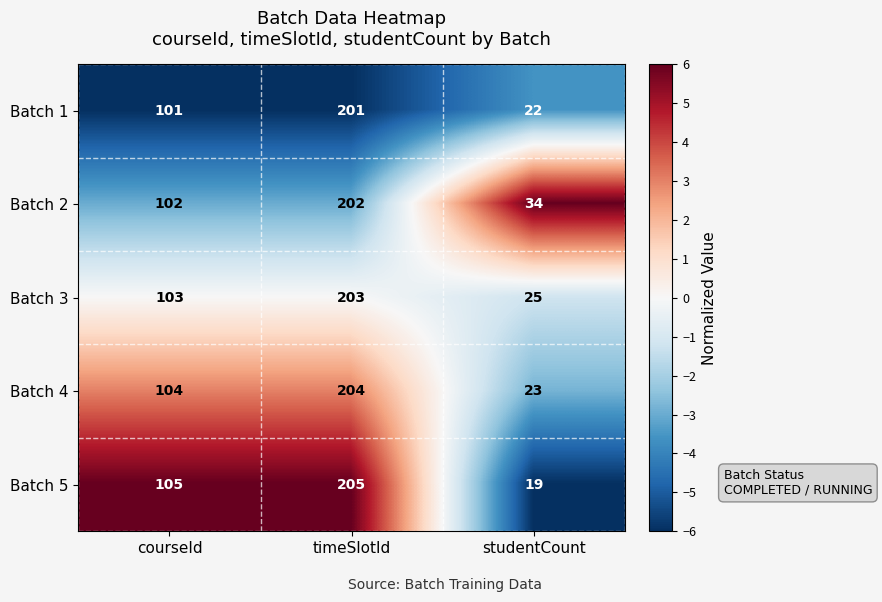

The value of Batch 4 at studentCount is 23. True or false?

True